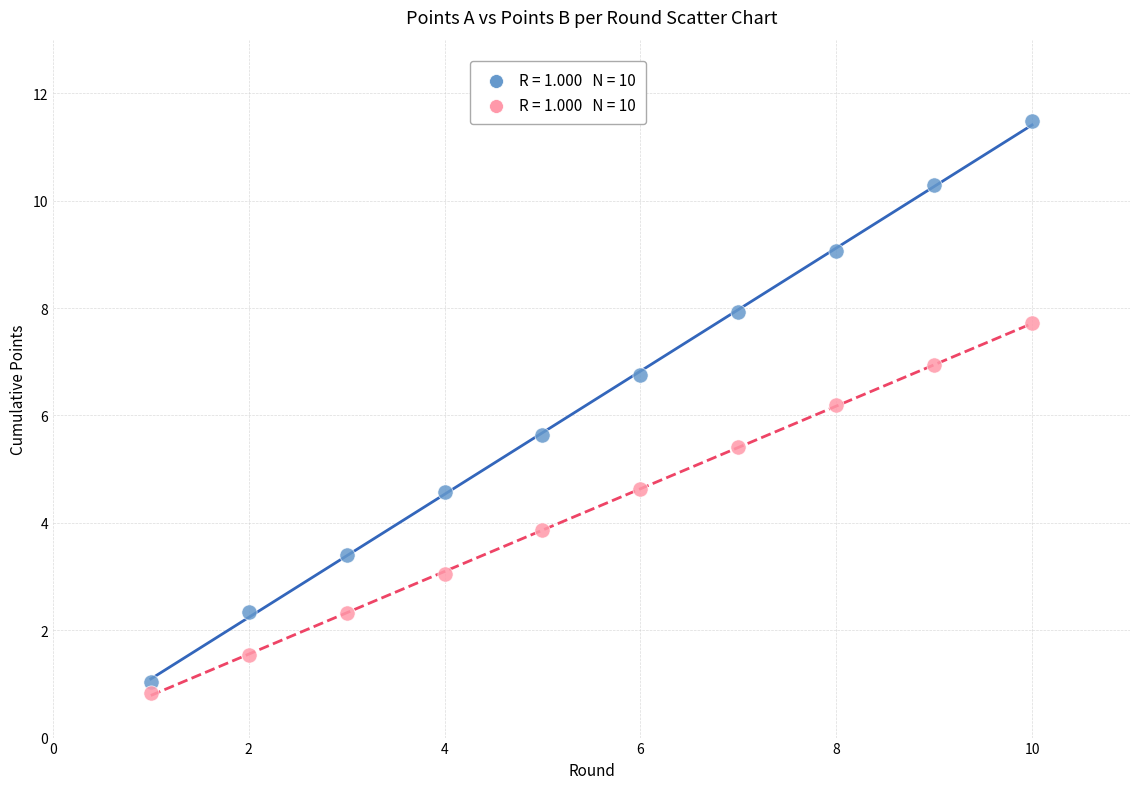

Across all data points, what is the range of X values (max minus min)?

9.0